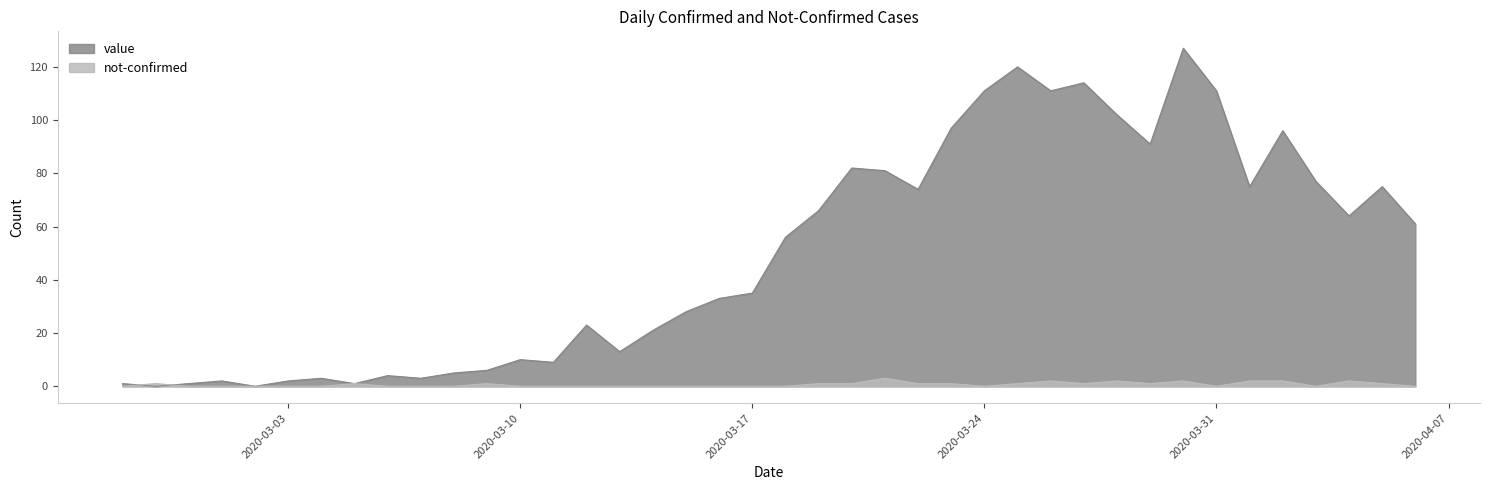

The value series shows 162 at 2020-03-23. True or false?

False